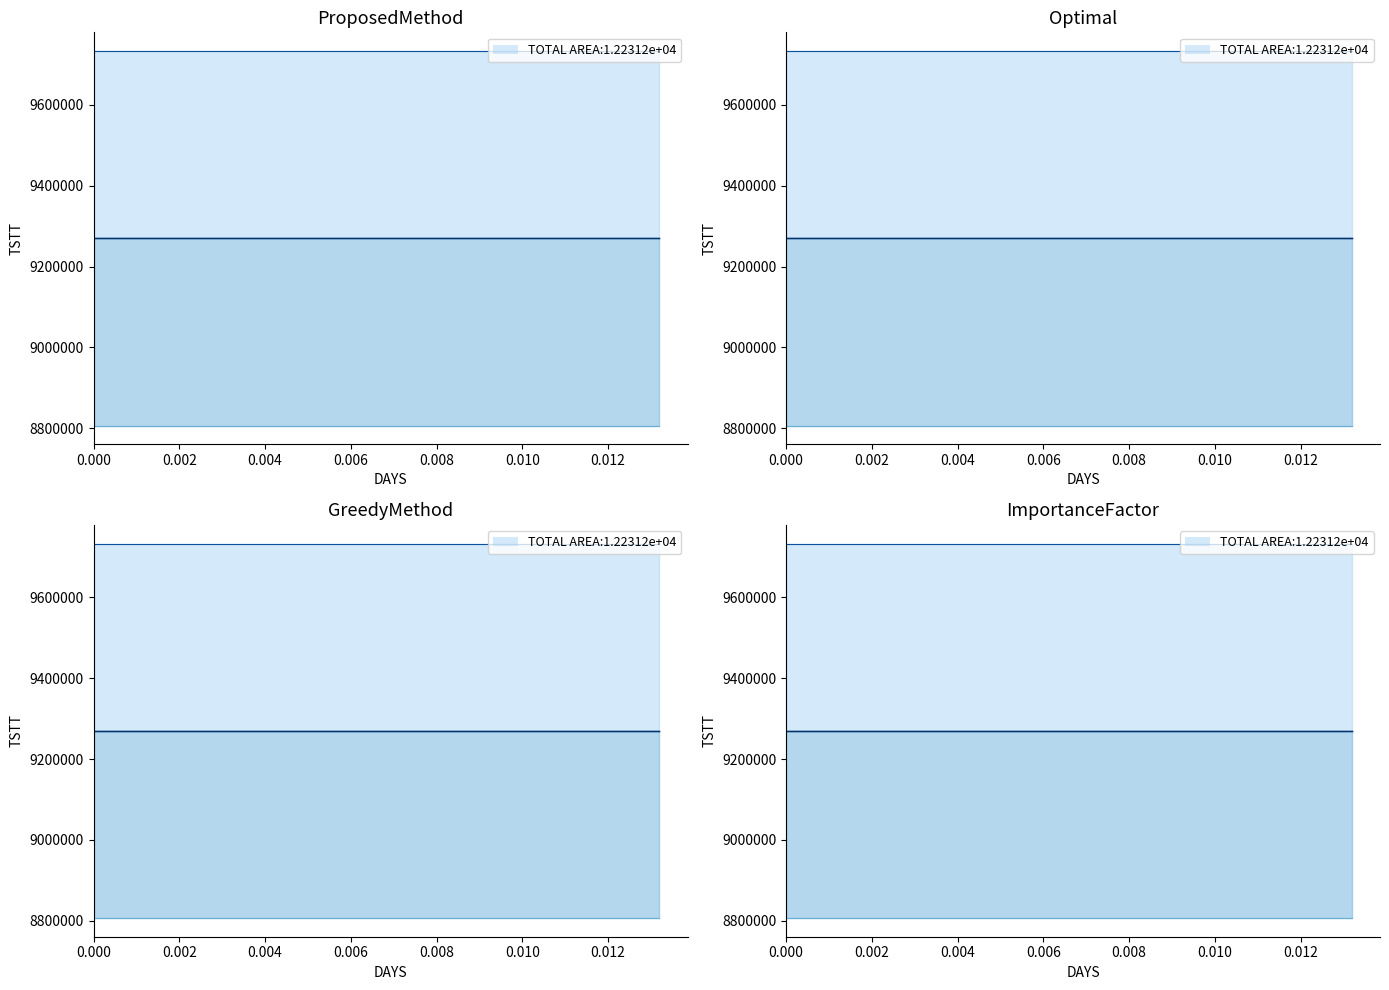

True or false: low and open intersect in this chart.

False